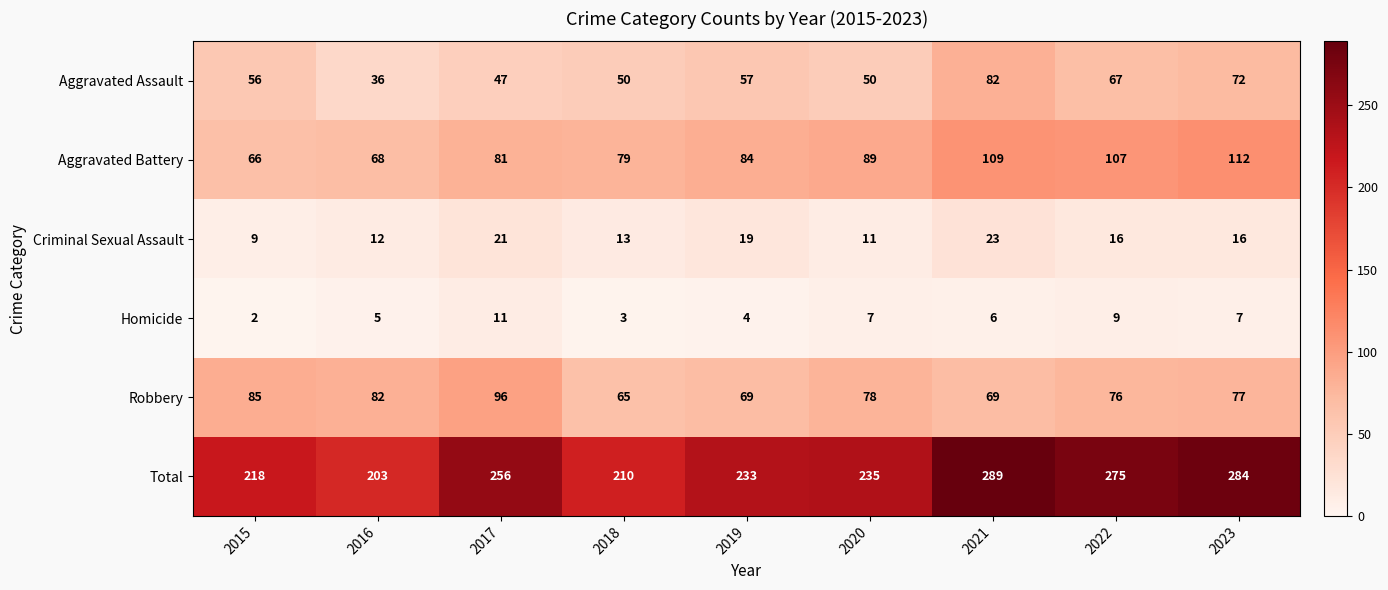

At which label is Aggravated Assault closest to 59?

2019